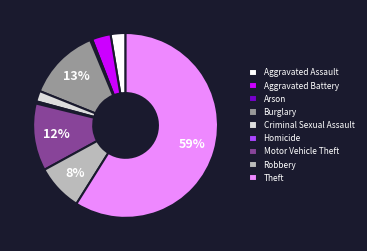

True or false: Arson accounts for 13% of the total.

False